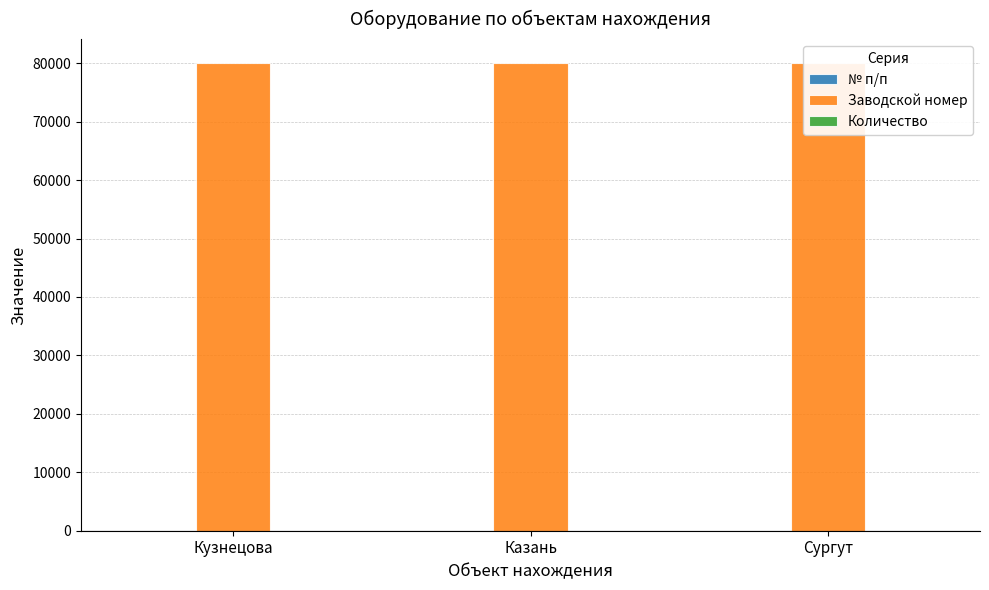

At how many categories does at least one series exceed 11551?

3